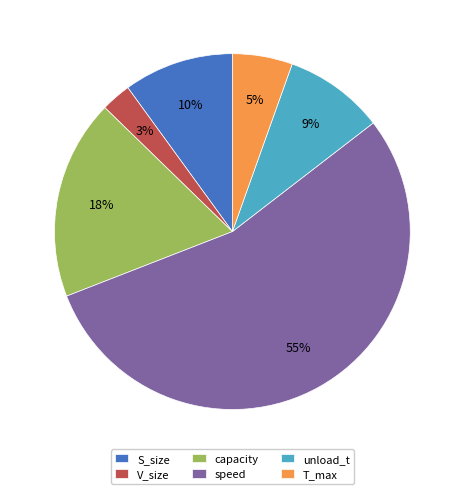

Rank the categories by value from lowest to highest.

V_size, T_max, unload_t, S_size, capacity, speed